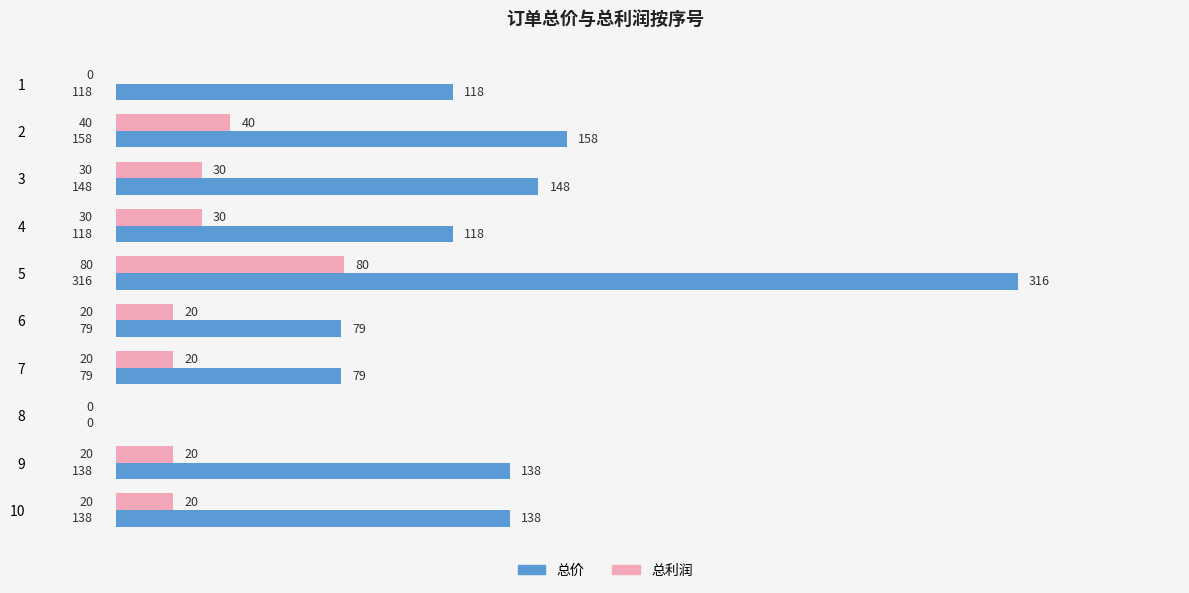

What is the greatest value displayed?

316